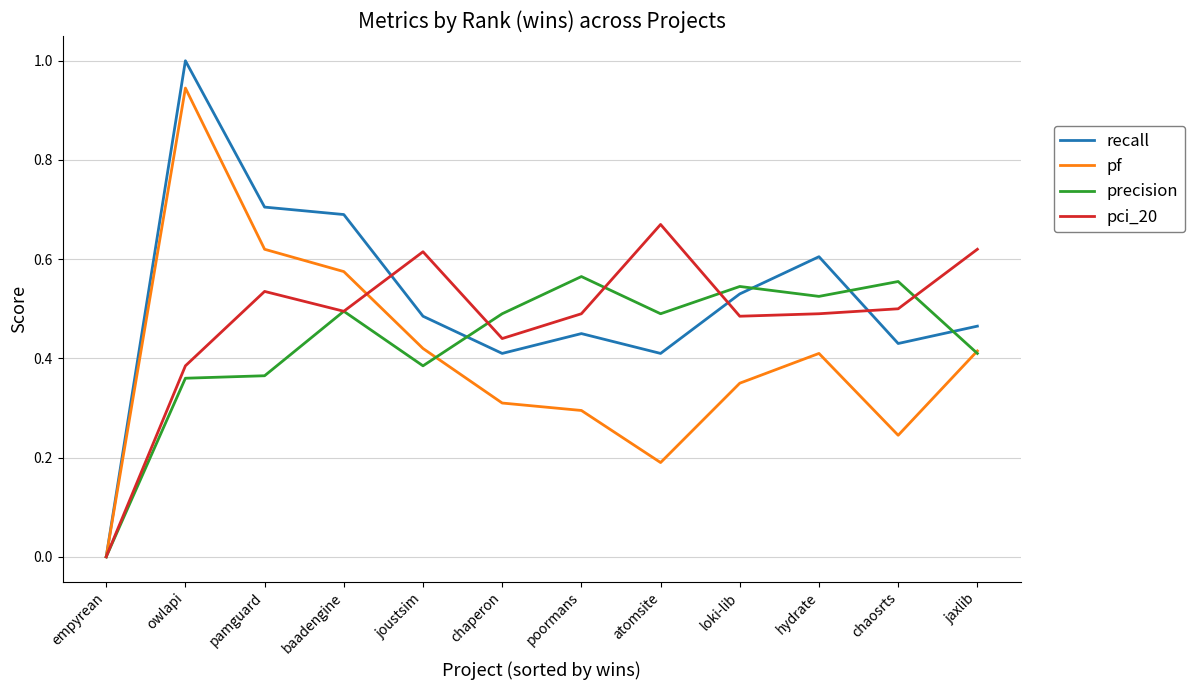

Rank the series by their maximum value, from lowest to highest.

precision, pci_20, pf, recall